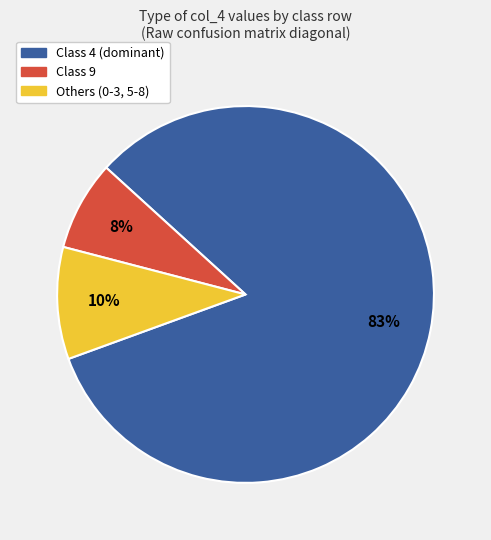

To the nearest percent, what is the average slice percentage?

33%